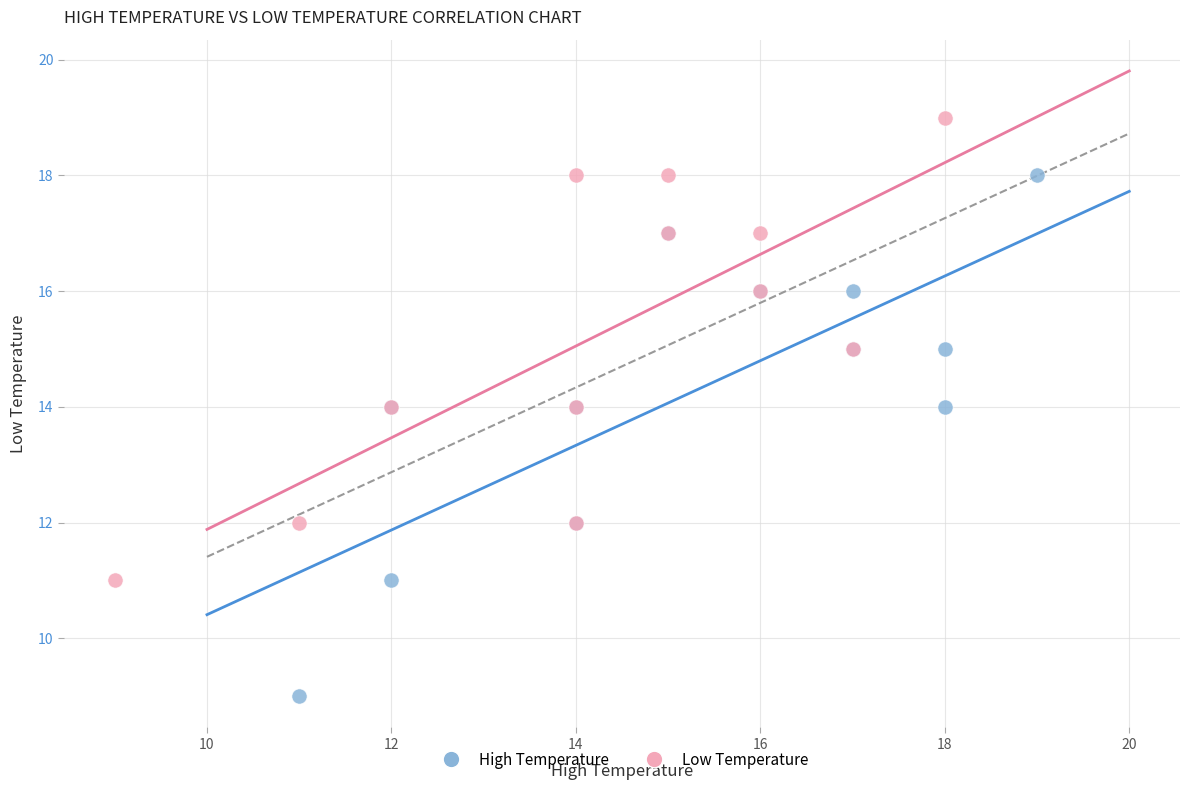

What are all the series names shown in the legend?

High Temperature, Low Temperature